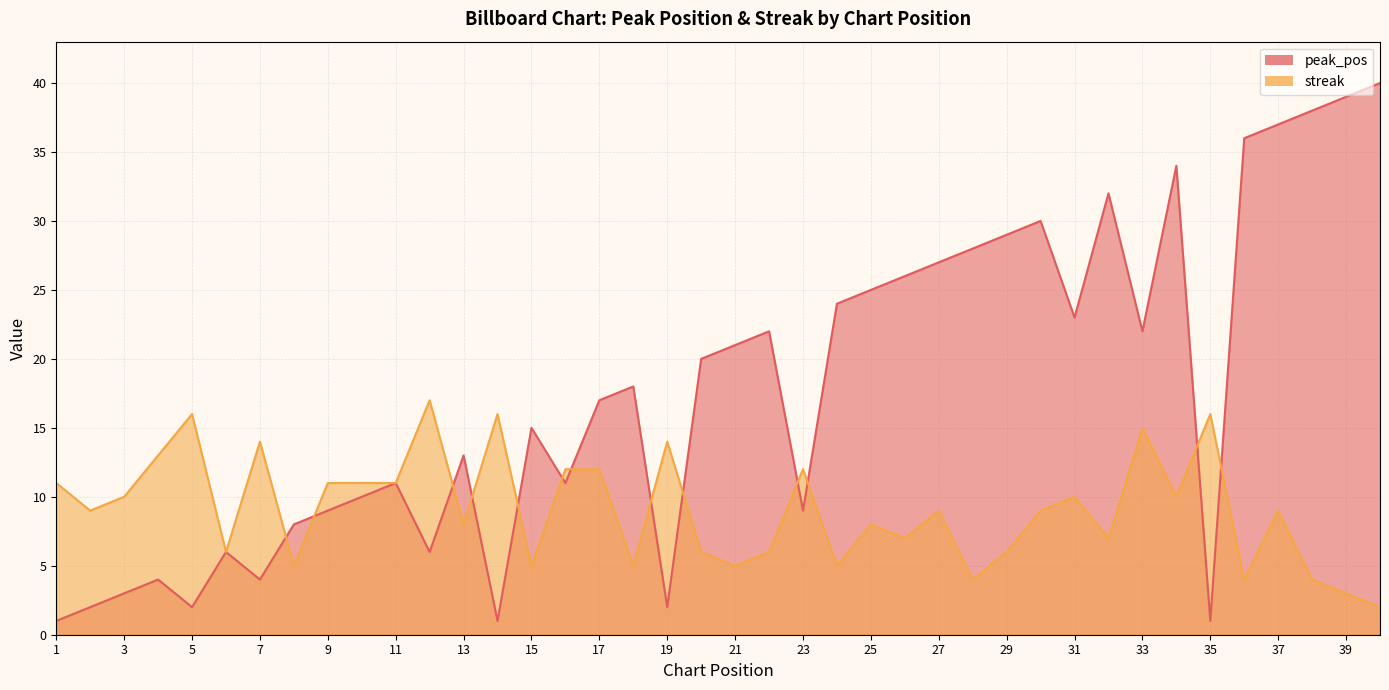

Which series changed the most between 6 and 14?

streak